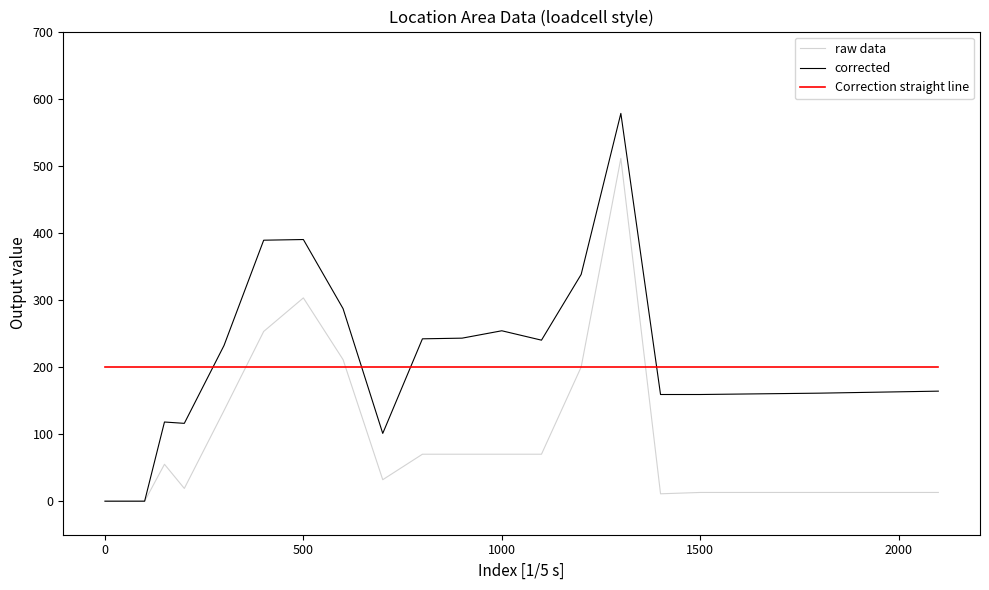

What are all the series names shown in the legend?

raw data, corrected, Correction straight line